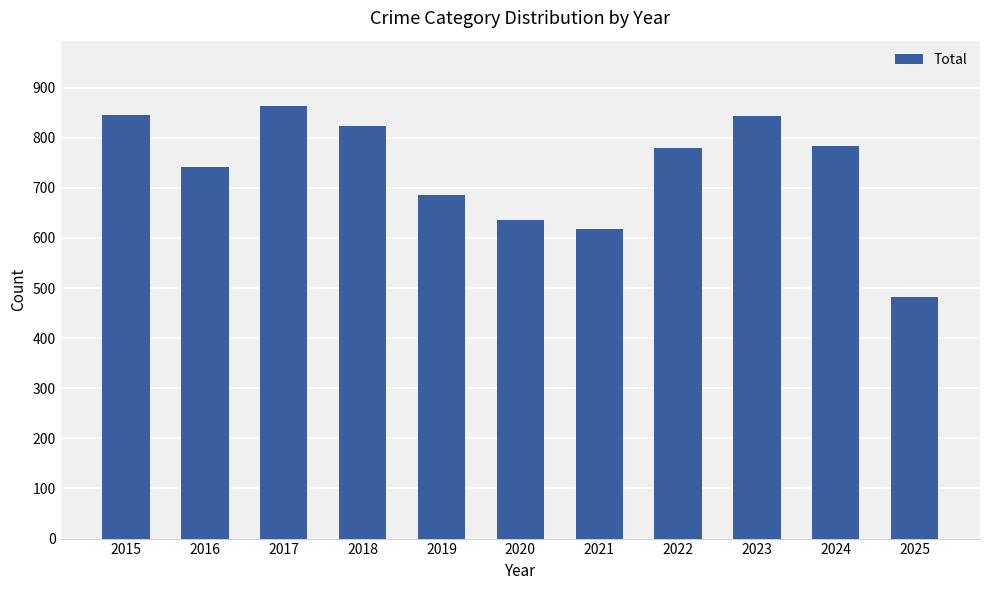

What is the change in value from 2015 to 2024?

-61